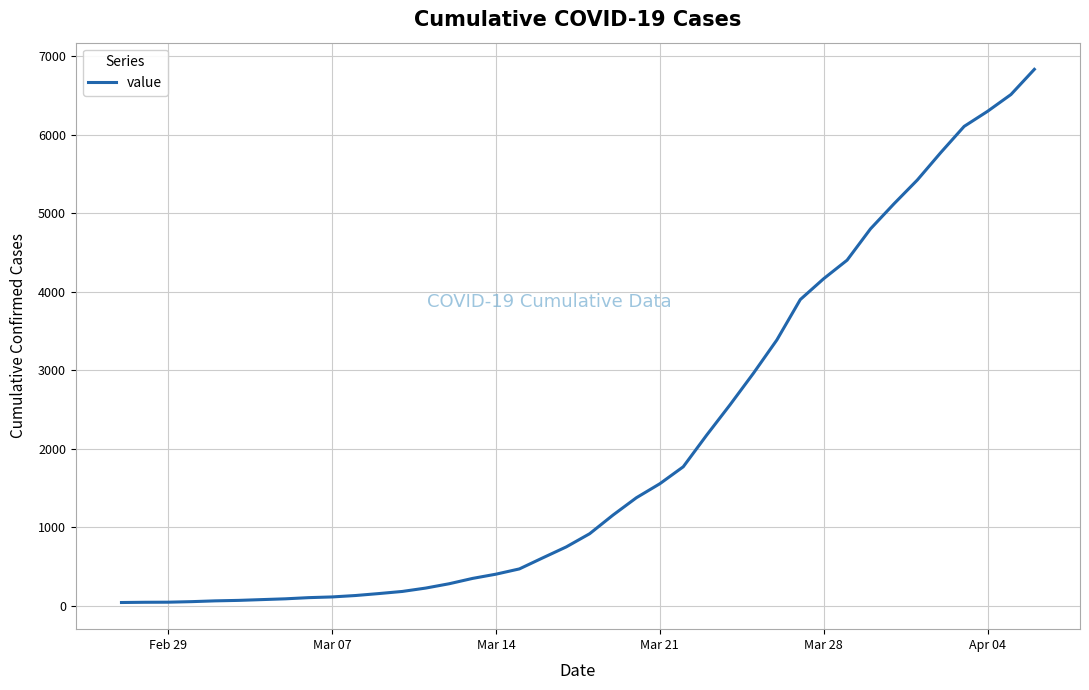

What is the maximum value shown in the chart?

6833